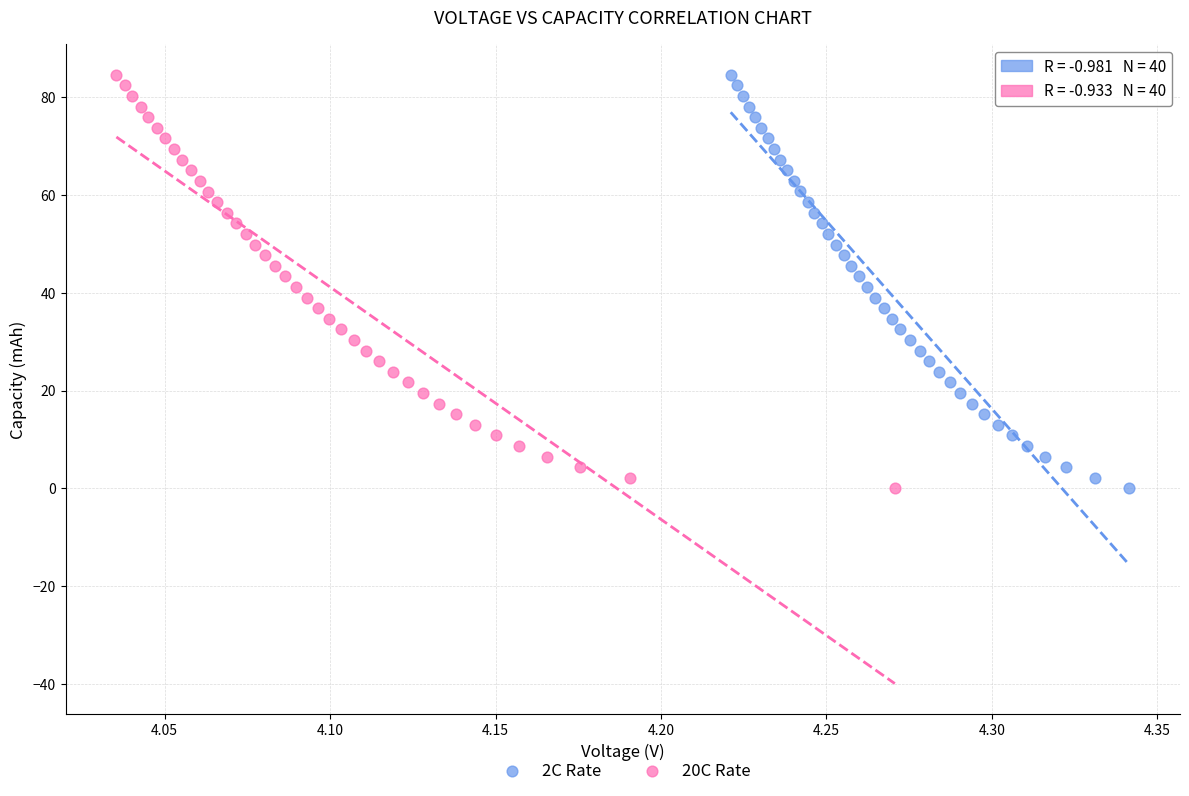

Which series has the widest spread of Y values?

2C Rate